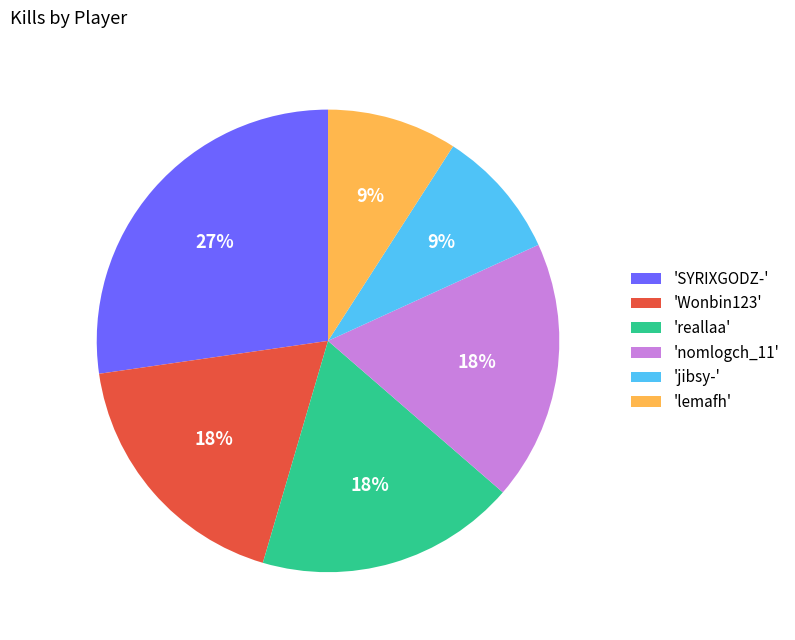

Do 'jibsy-' and 'nomlogch_11' together represent more than half of the pie?

No